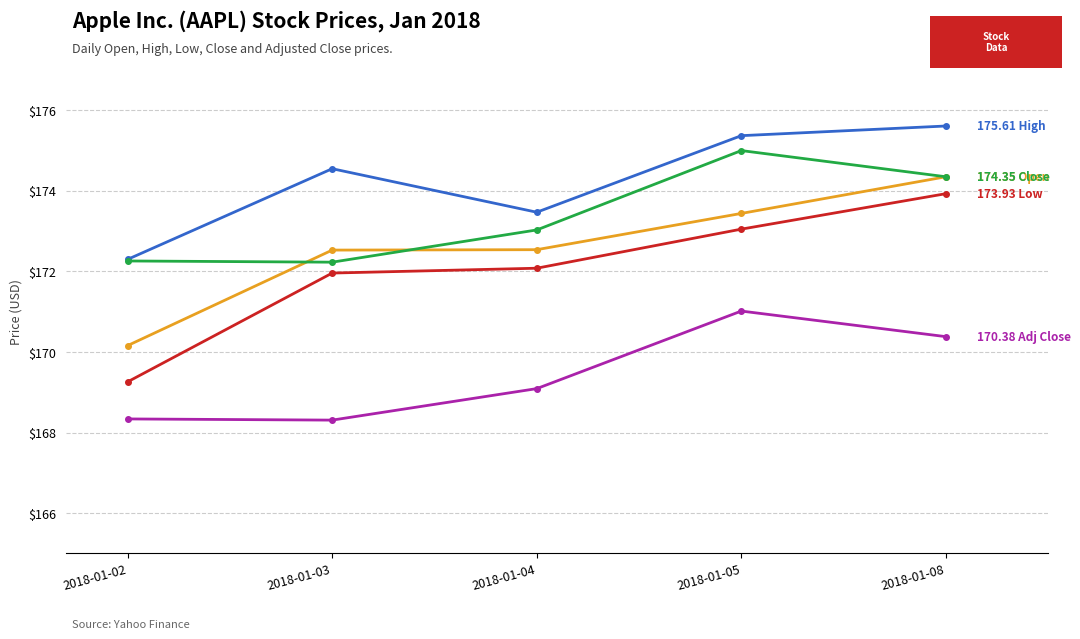

What is the spread (max minus min) of values at 2018-01-02?

4.0